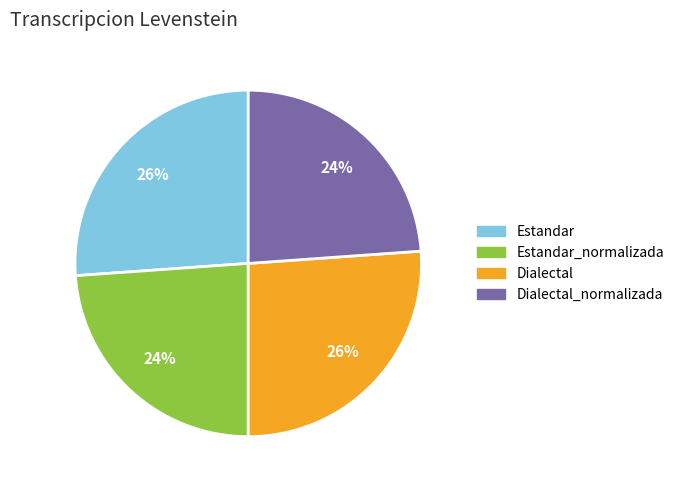

To the nearest percent, what is the combined percentage of Estandar_normalizada and Dialectal?

50%